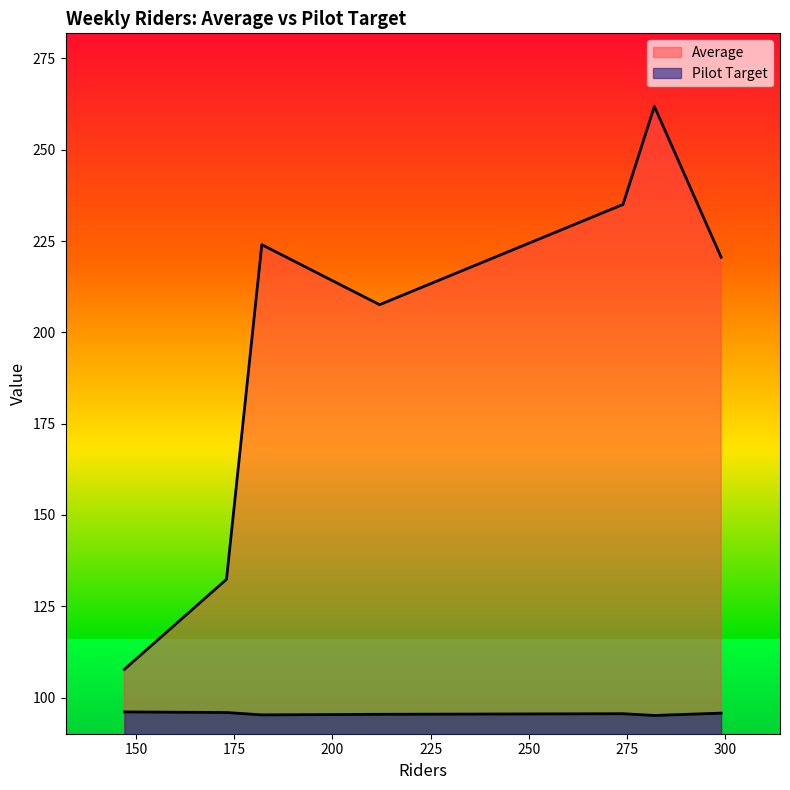

What is the difference between the second highest and minimum values in the Pilot Target series?

0.8